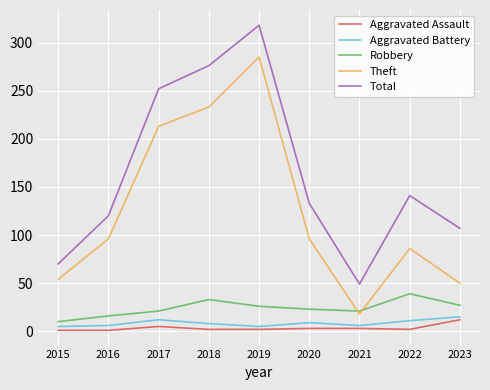

Between 2017 and 2022, which series saw the biggest shift?

Theft